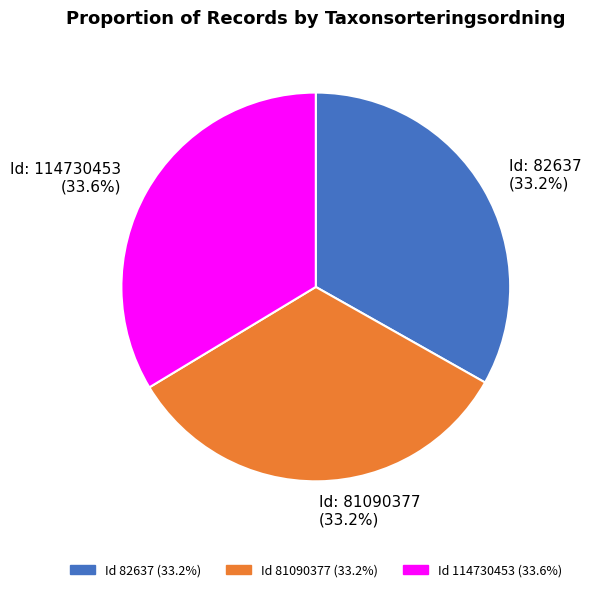

How many slices are in this pie chart?

3